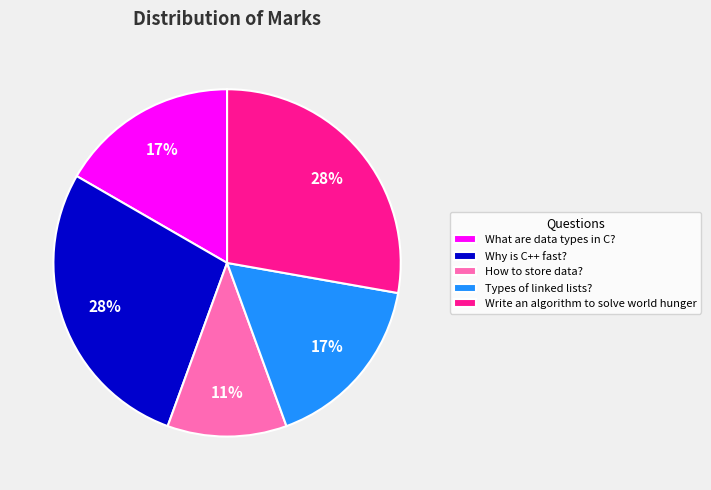

Do What are data types in C? and Why is C++ fast? together represent more than half of the pie?

No